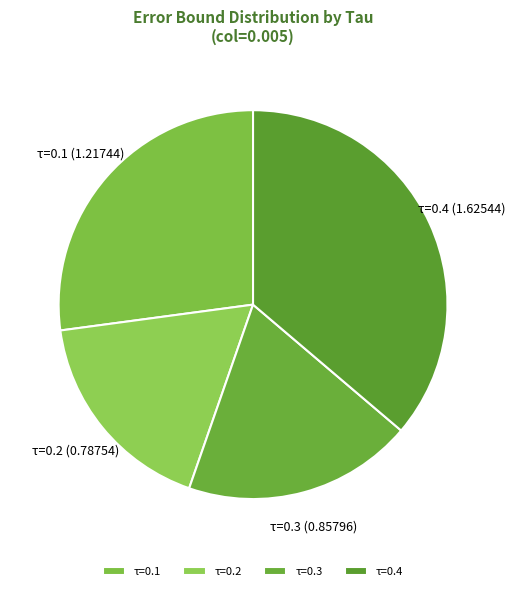

Between τ=0.2 and τ=0.4, which is larger?

τ=0.4